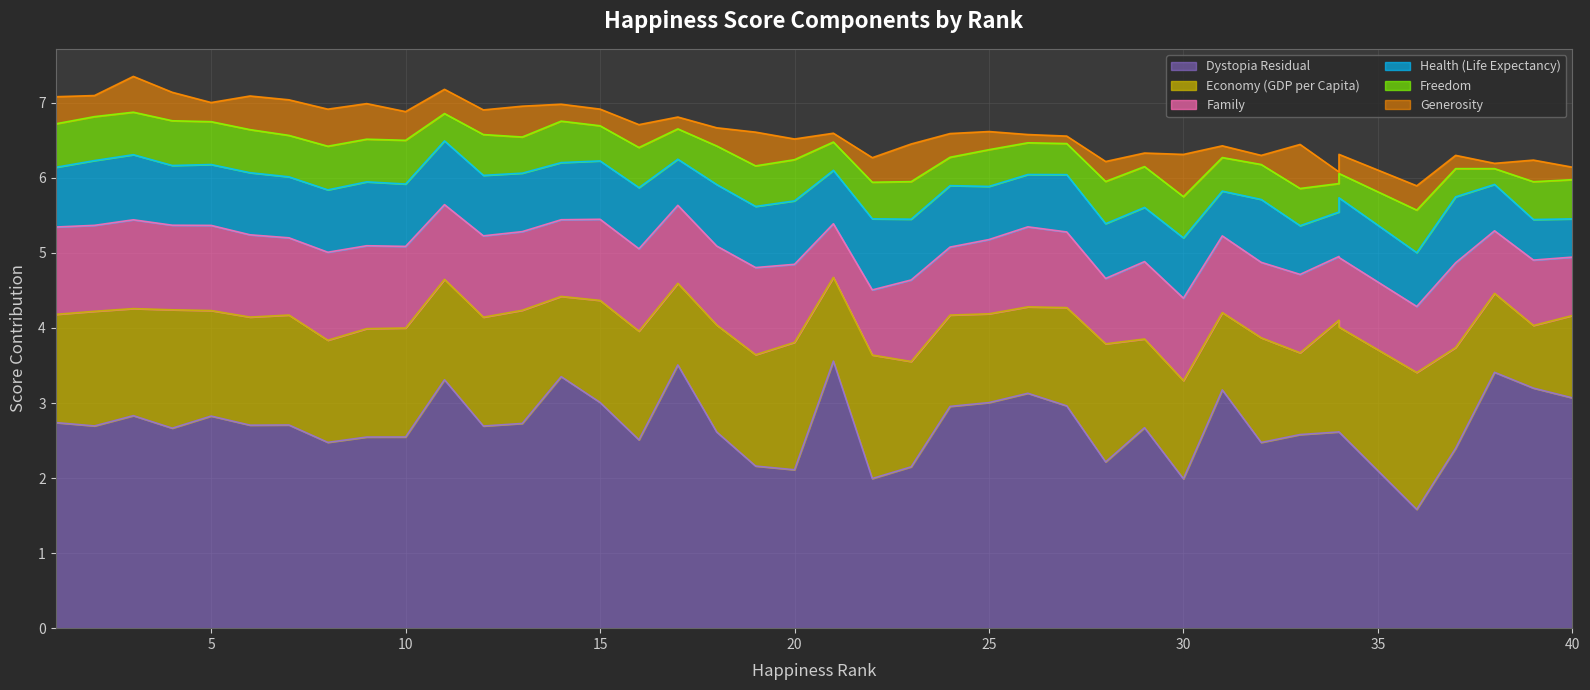

Reading right to left, extract all data points from this chart.

Economy (GDP per Capita): 40=1.1	39=0.8	38=1.1	37=1.3	36=1.8	34=1.4	34=1.5	33=1.1	32=1.4	31=1.0	30=1.3	29=1.2	28=1.6	27=1.3	26=1.2	25=1.2	24=1.2	23=1.4	22=1.6	21=1.1	20=1.7	19=1.5	18=1.4	17=1.1	16=1.4	15=1.4	14=1.1	13=1.5	12=1.5	11=1.3	10=1.5	9=1.4	8=1.4	7=1.5	6=1.4	5=1.4	4=1.6	3=1.4	2=1.5	1=1.4
Family: 40=0.8	39=0.9	38=0.8	37=1.1	36=0.9	34=0.9	34=0.8	33=1.0	32=1.0	31=1.0	30=1.1	29=1.0	28=0.9	27=1.0	26=1.1	25=1.0	24=0.9	23=1.1	22=0.9	21=0.7	20=1.0	19=1.2	18=1.1	17=1.0	16=1.1	15=1.1	14=1.0	13=1.0	12=1.1	11=1.0	10=1.1	9=1.1	8=1.2	7=1.0	6=1.1	5=1.1	4=1.1	3=1.2	2=1.1	1=1.2
Health (Life Expectancy): 40=0.5	39=0.5	38=0.6	37=0.9	36=0.7	34=0.8	34=0.6	33=0.6	32=0.8	31=0.6	30=0.8	29=0.7	28=0.7	27=0.8	26=0.7	25=0.7	24=0.8	23=0.8	22=0.9	21=0.7	20=0.8	19=0.8	18=0.8	17=0.6	16=0.8	15=0.8	14=0.8	13=0.8	12=0.8	11=0.8	10=0.8	9=0.9	8=0.8	7=0.8	6=0.8	5=0.8	4=0.8	3=0.9	2=0.9	1=0.8
Freedom: 40=0.5	39=0.5	38=0.2	37=0.4	36=0.6	34=0.3	34=0.4	33=0.5	32=0.5	31=0.4	30=0.5	29=0.5	28=0.6	27=0.4	26=0.4	25=0.5	24=0.4	23=0.5	22=0.5	21=0.4	20=0.5	19=0.5	18=0.5	17=0.4	16=0.5	15=0.5	14=0.6	13=0.5	12=0.5	11=0.4	10=0.6	9=0.6	8=0.6	7=0.6	6=0.6	5=0.6	4=0.6	3=0.6	2=0.6	1=0.6
Generosity: 40=0.2	39=0.3	38=0.1	37=0.2	36=0.3	34=0.3	34=0.2	33=0.6	32=0.1	31=0.2	30=0.6	29=0.2	28=0.3	27=0.1	26=0.1	25=0.2	24=0.3	23=0.5	22=0.3	21=0.1	20=0.3	19=0.4	18=0.2	17=0.2	16=0.3	15=0.2	14=0.2	13=0.4	12=0.3	11=0.3	10=0.4	9=0.5	8=0.5	7=0.5	6=0.4	5=0.3	4=0.4	3=0.5	2=0.3	1=0.4
Dystopia Residual: 40=3.1	39=3.2	38=3.4	37=2.4	36=1.6	34=2.6	34=2.6	33=2.6	32=2.5	31=3.2	30=2.0	29=2.7	28=2.2	27=3.0	26=3.1	25=3.0	24=3.0	23=2.1	22=2.0	21=3.6	20=2.1	19=2.2	18=2.6	17=3.5	16=2.5	15=3.0	14=3.4	13=2.7	12=2.7	11=3.3	10=2.5	9=2.5	8=2.5	7=2.7	6=2.7	5=2.8	4=2.7	3=2.8	2=2.7	1=2.7